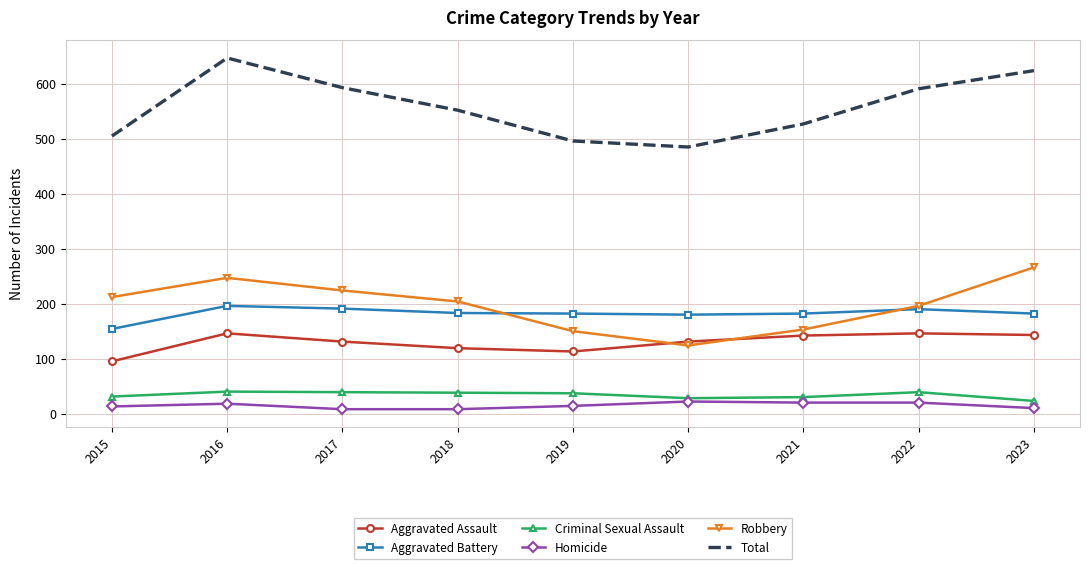

The value of Aggravated Assault at 2019 is 38. True or false?

False